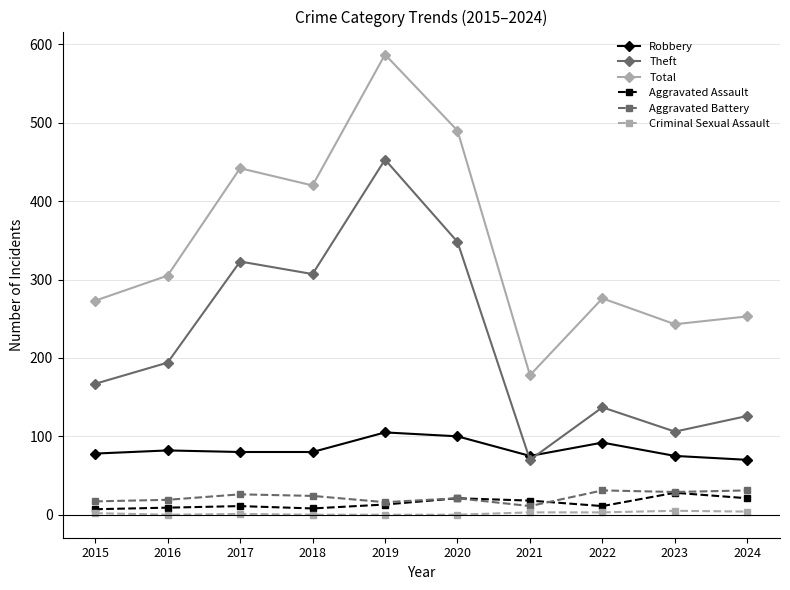

Where is Total nearest to the value 382?

2018